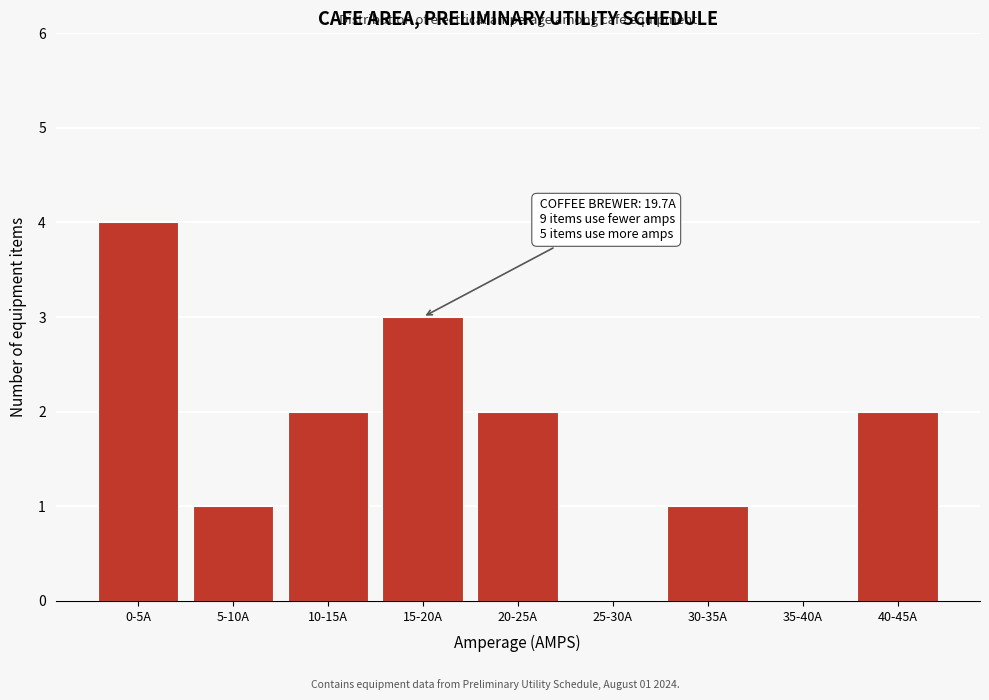

Reading left to right, transcribe all the data shown in this chart.

0-5A=4	5-10A=1	10-15A=2	15-20A=3	20-25A=2	25-30A=0	30-35A=1	35-40A=0	40-45A=2